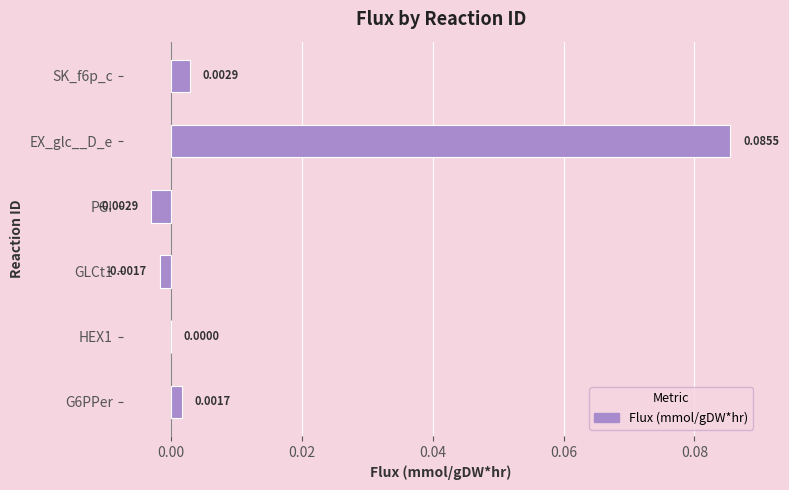

At which category does the chart reach its peak across all series?

EX_glc__D_e